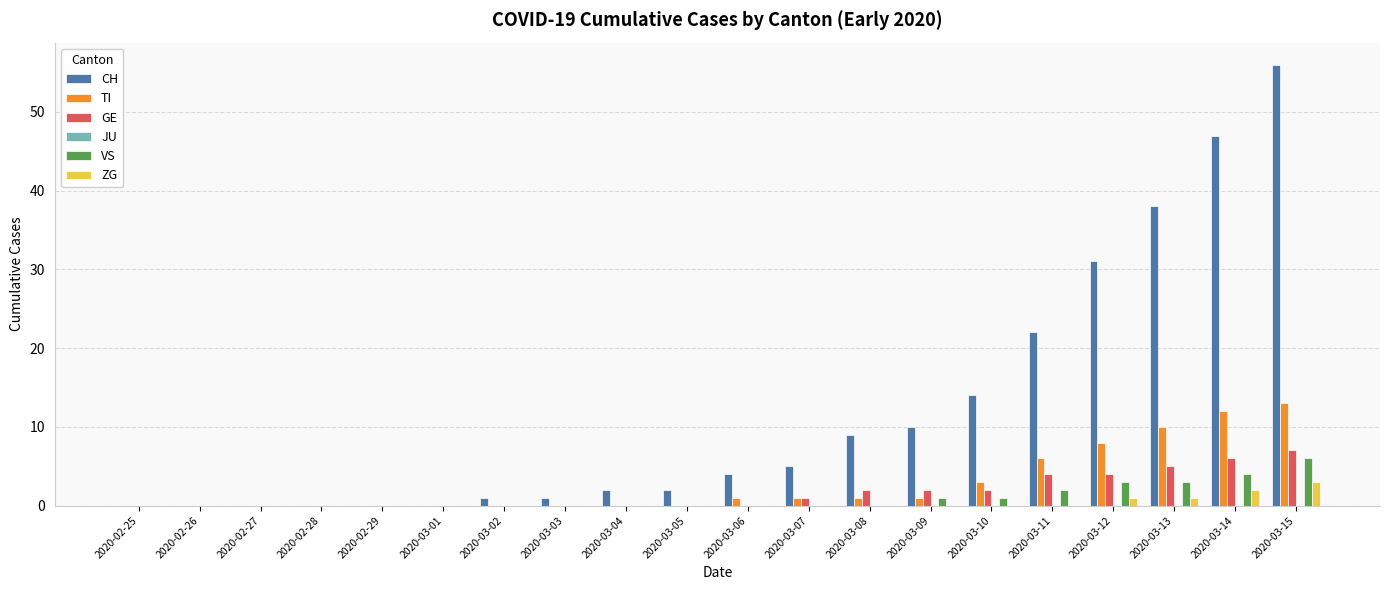

Are the bars horizontal?

No